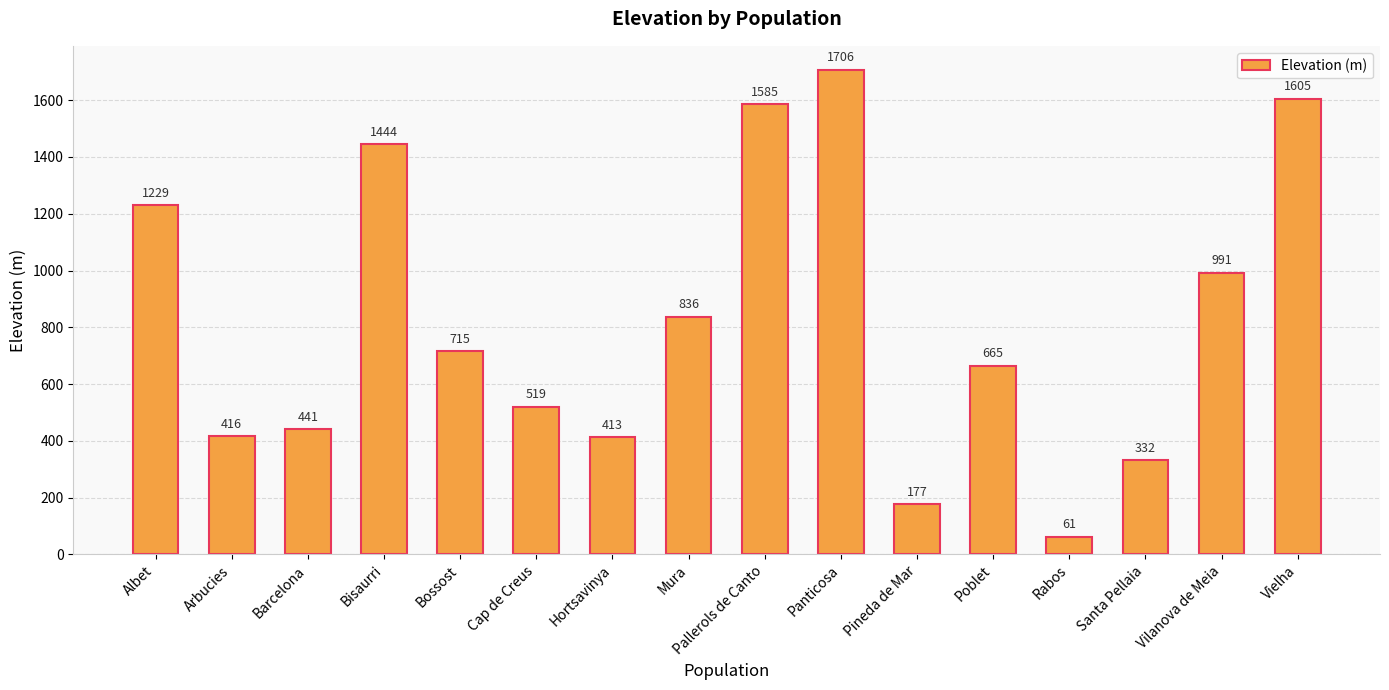

Reading left to right, list all the values displayed in this chart.

Albet=1229	Arbucies=416	Barcelona=441	Bisaurri=1444	Bossost=715	Cap de Creus=519	Hortsavinya=413	Mura=836	Pallerols de Canto=1585	Panticosa=1706	Pineda de Mar=177	Poblet=665	Rabos=61	Santa Pellaia=332	Vilanova de Meia=991	Vielha=1605